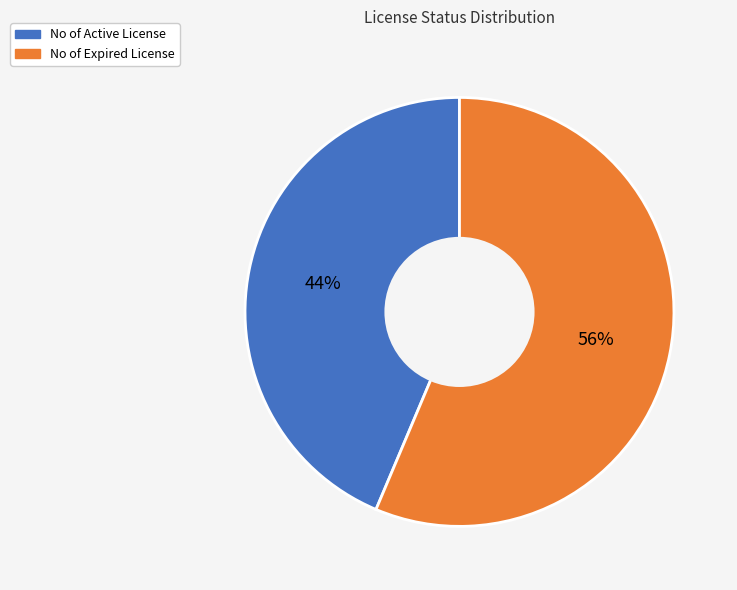

Which category accounts for the majority?

No of Expired License